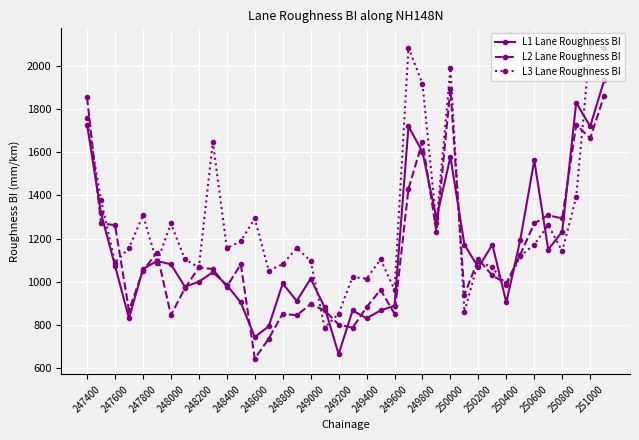

What is the value of the L3 Lane Roughness BI point at the 18th from the left?

787